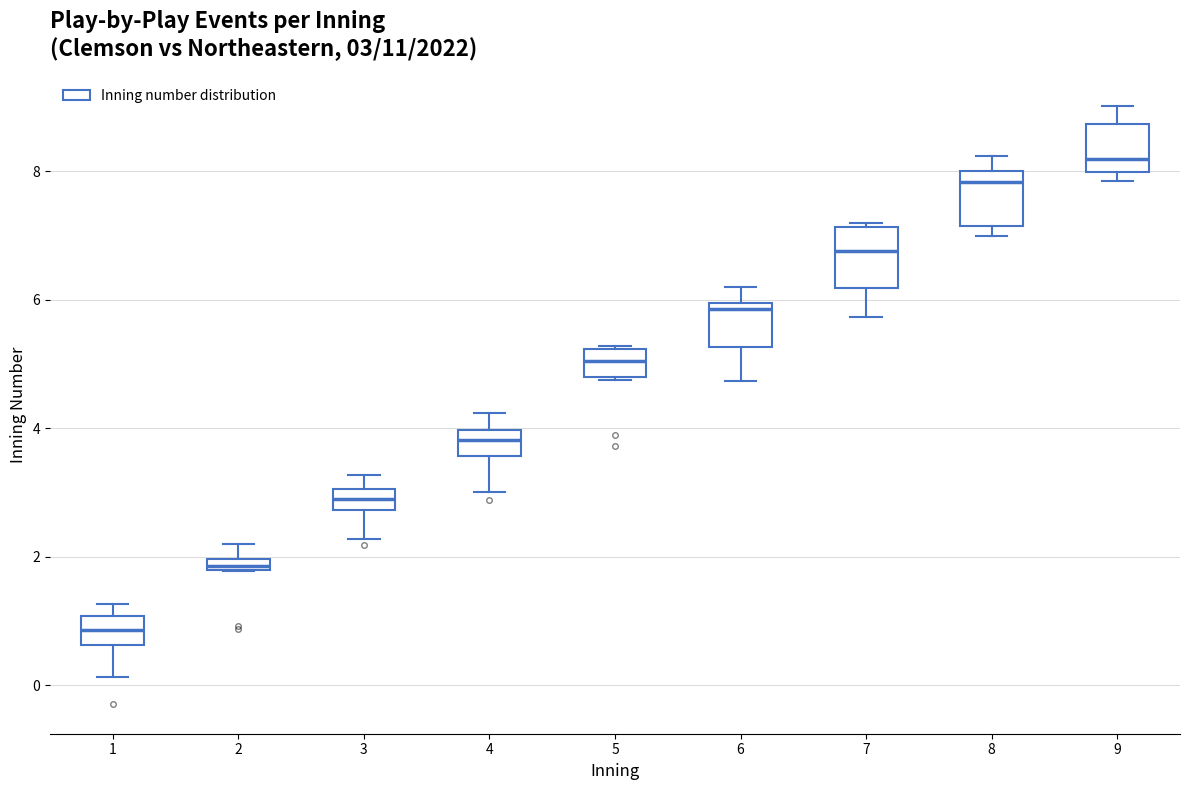

Which box has the highest median line?

9